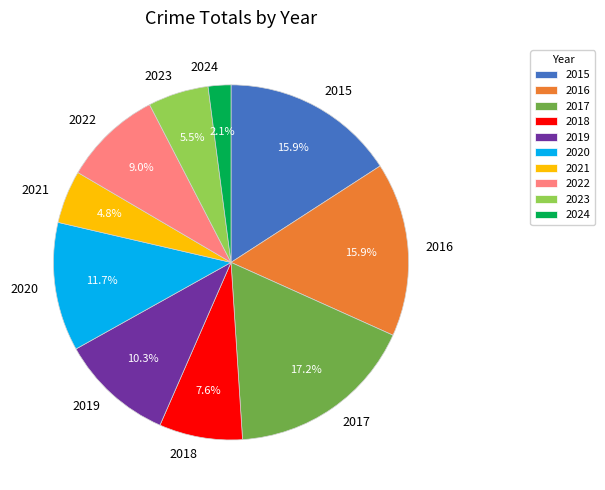

Do 2021 and 2018 together represent more than half of the pie?

No